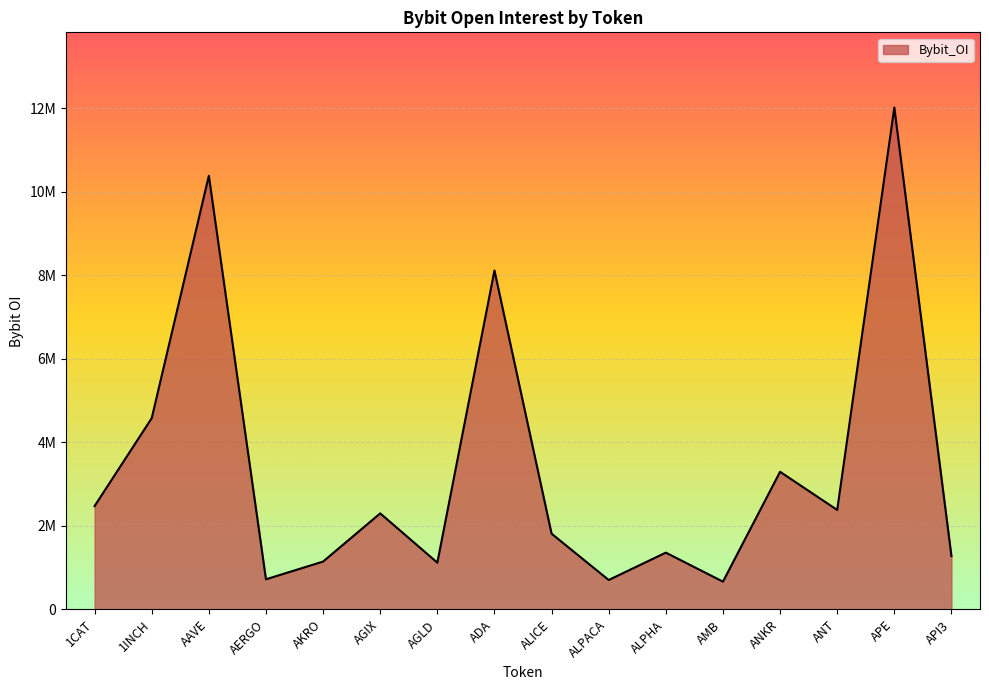

True or false: the data has more than 1 interior local peaks.

True